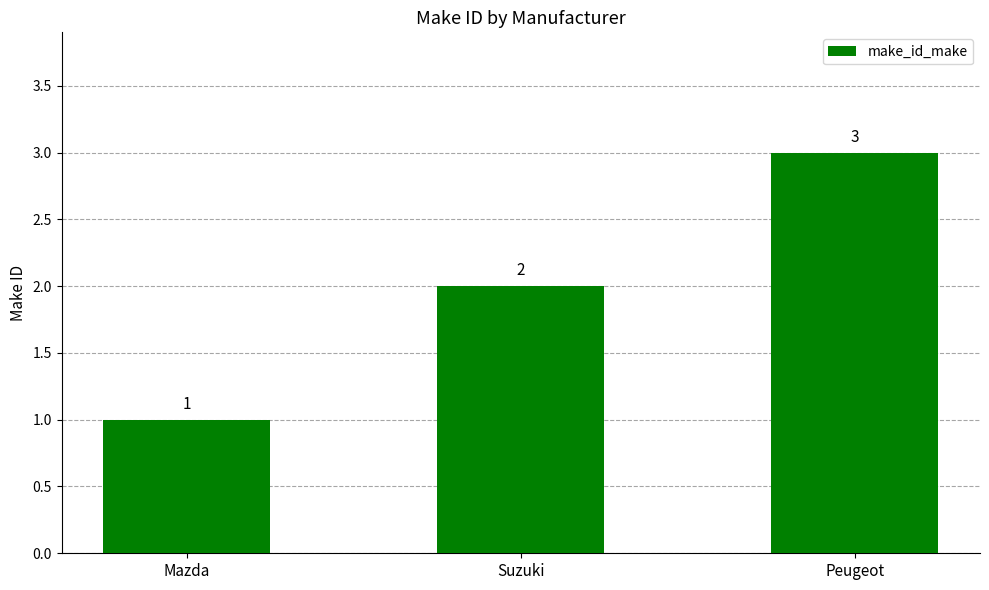

True or false: the data shows 1 at Mazda.

True